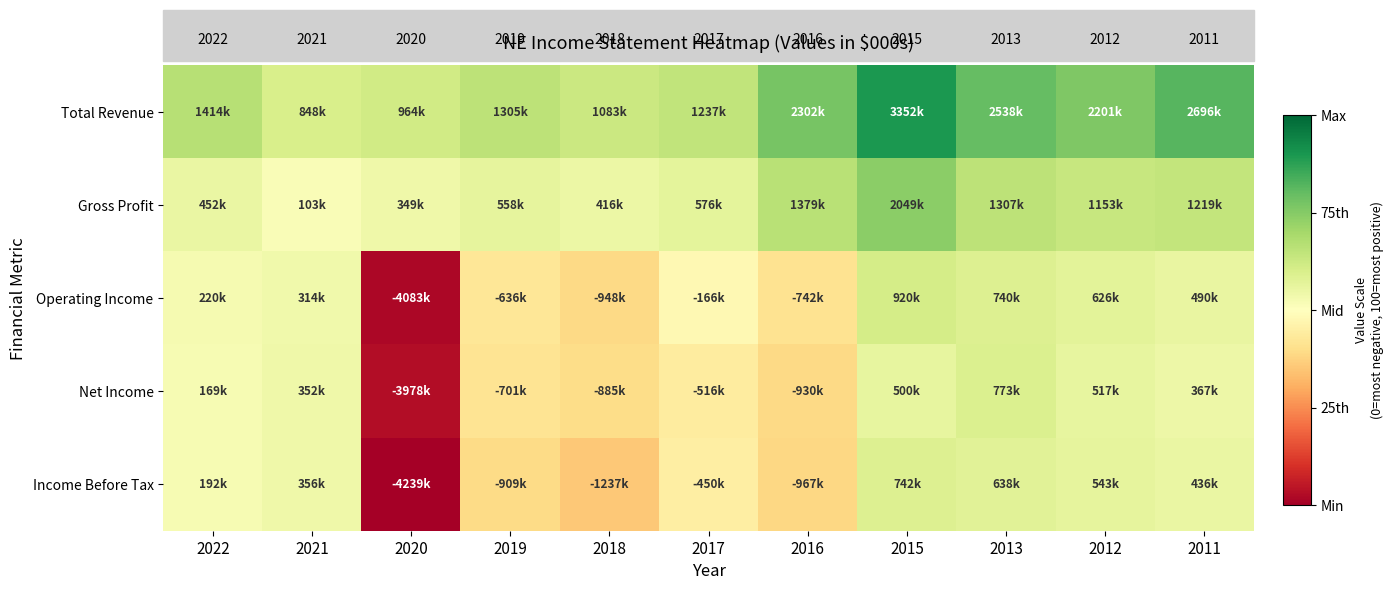

At which label does Net Income reach its minimum?

2020